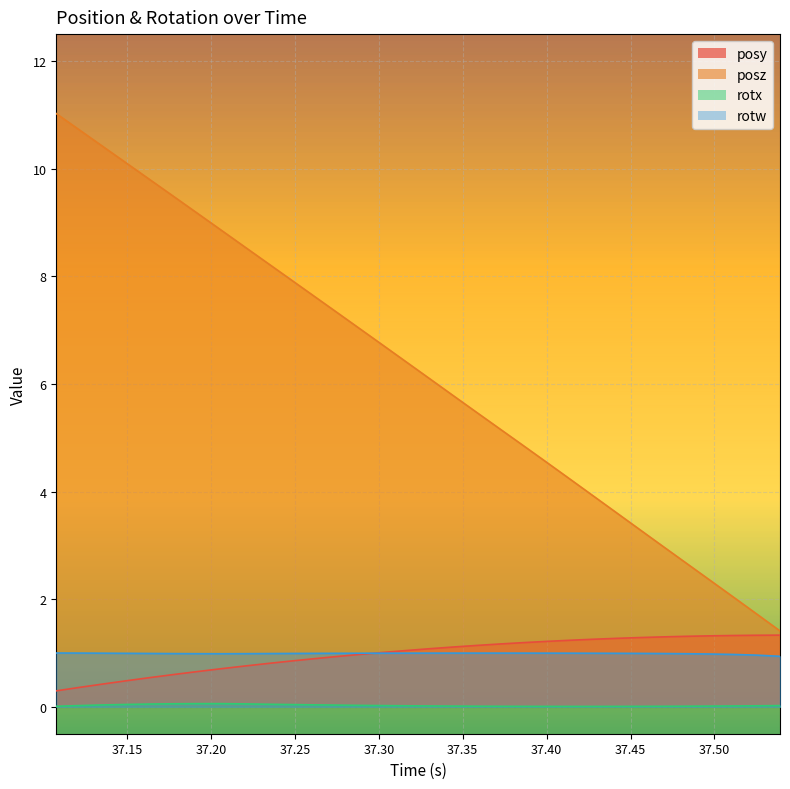

What value does the posy series have at 37.38599?

1.2